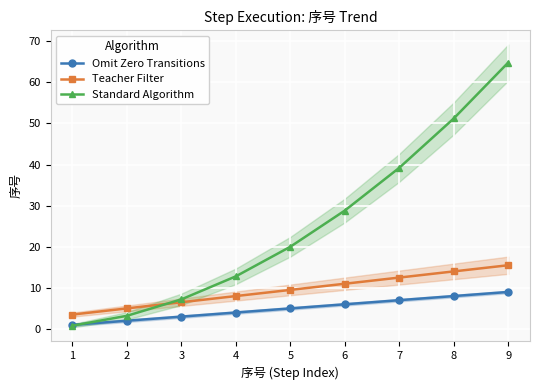

Which series has the largest range (max minus min)?

Standard Algorithm